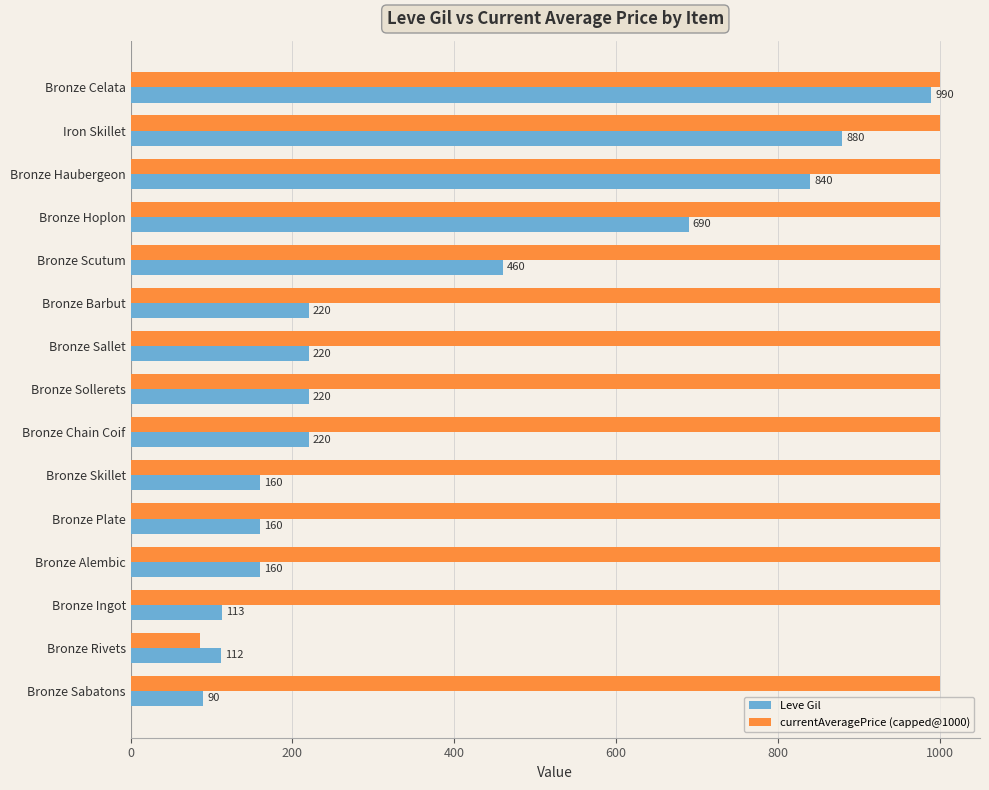

What is the maximum value shown in the chart?

1000.0